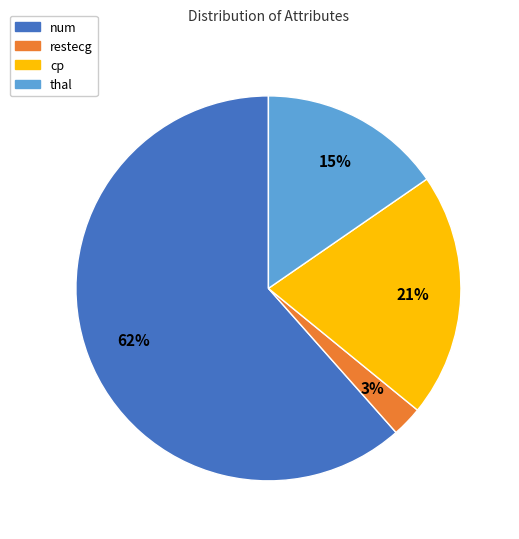

The cp slice represents 21% of the pie. True or false?

True